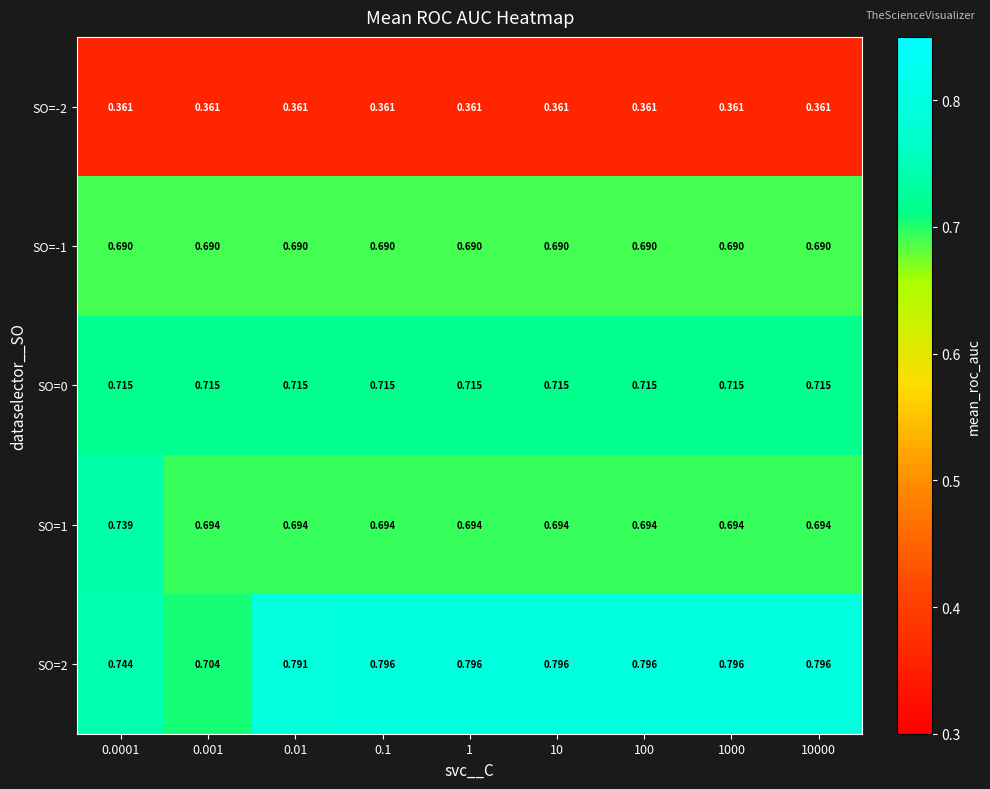

Is the value of SO=0 at 0.0001 greater than the value of SO=-1 at 100?

Yes